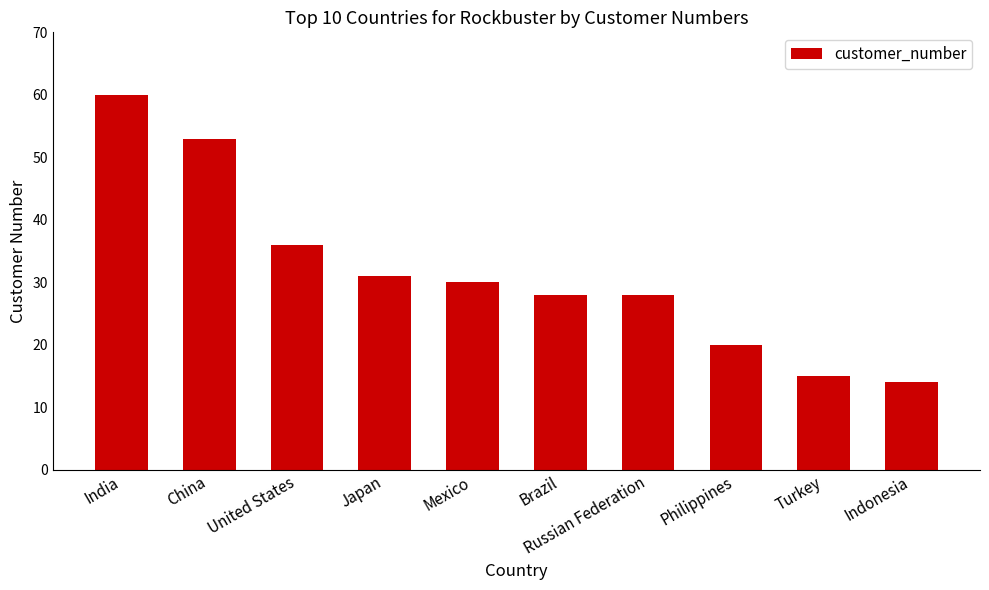

What is the sum of all values?

315